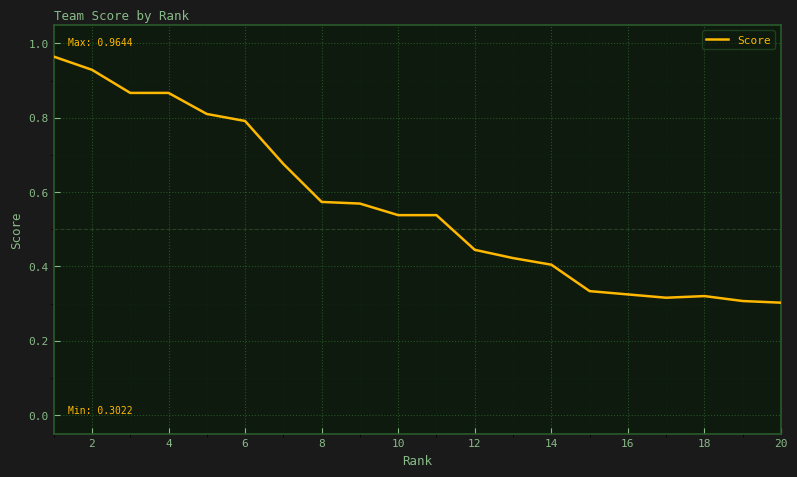

How many lines are shown in the chart?

1